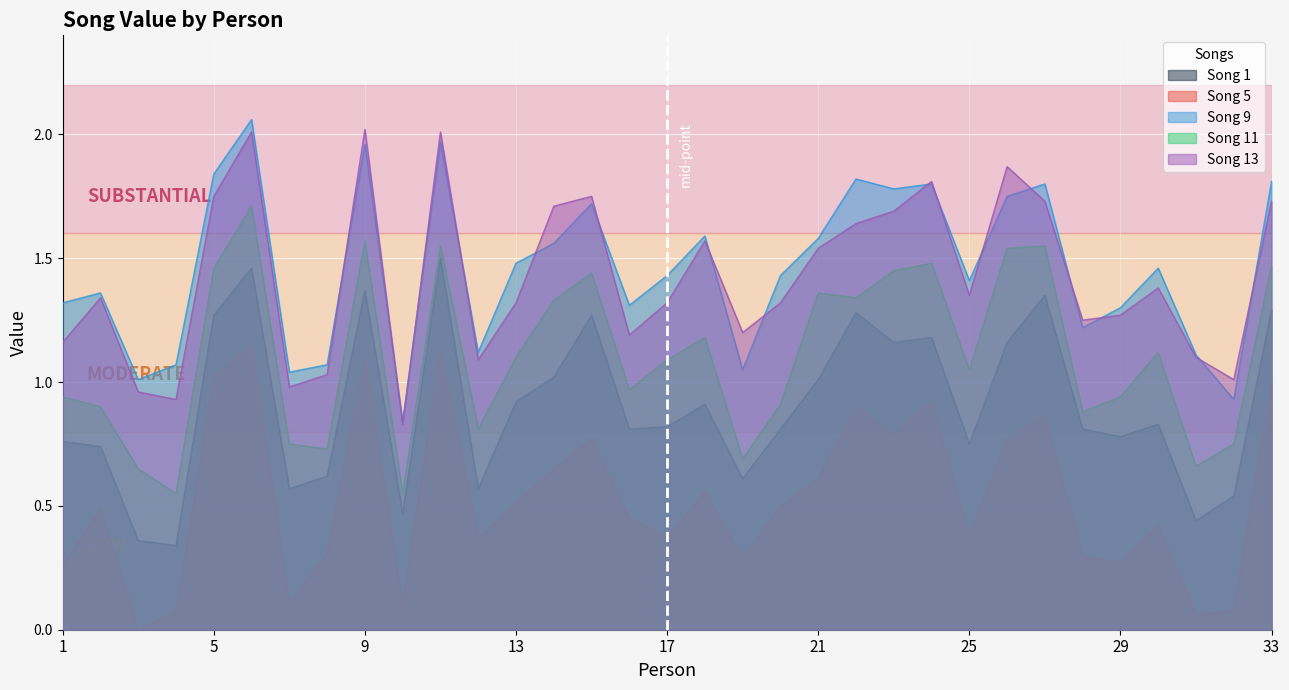

How many interior local valleys does the Song 1 series have?

10